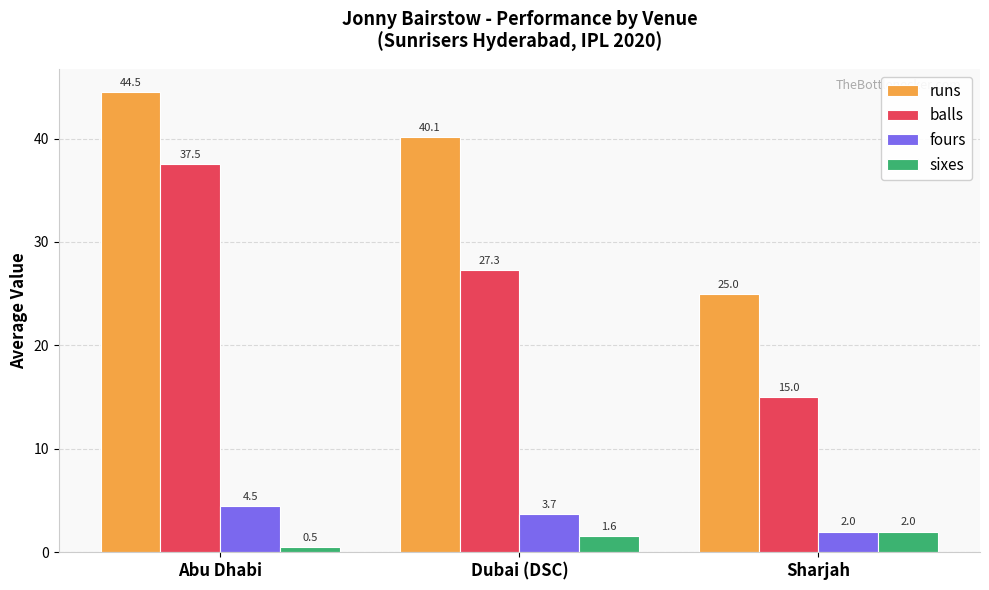

Read the sixes value at Sharjah.

2.0